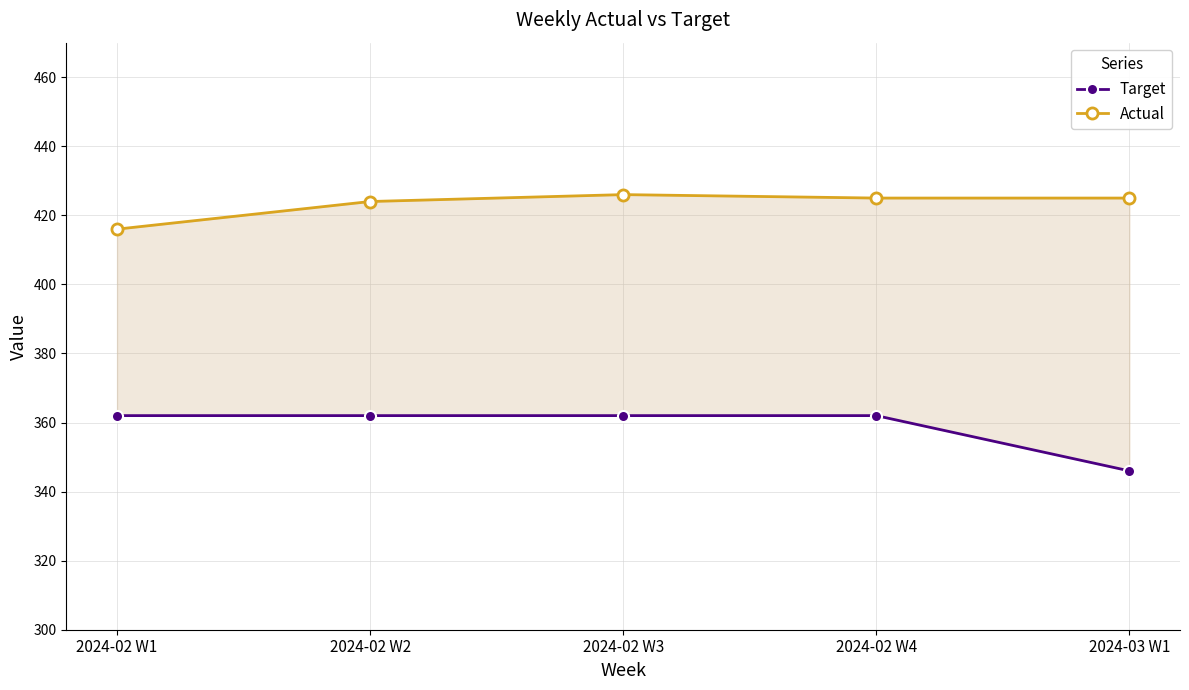

True or false: Actual and Target intersect in this chart.

False